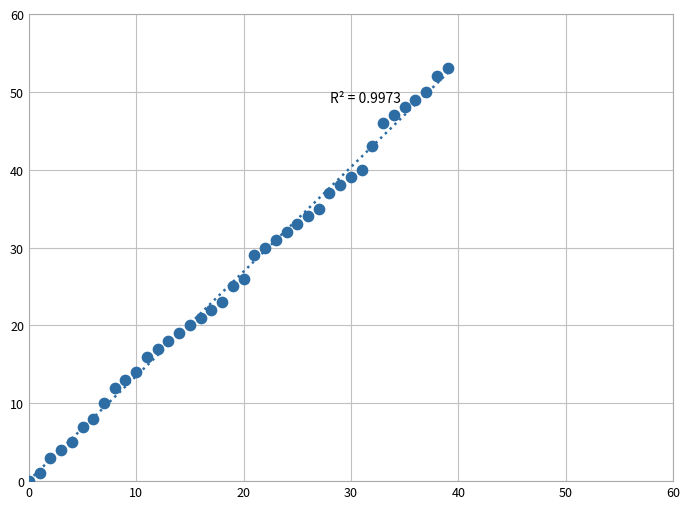

What is the range of Y values (max minus min)?

53